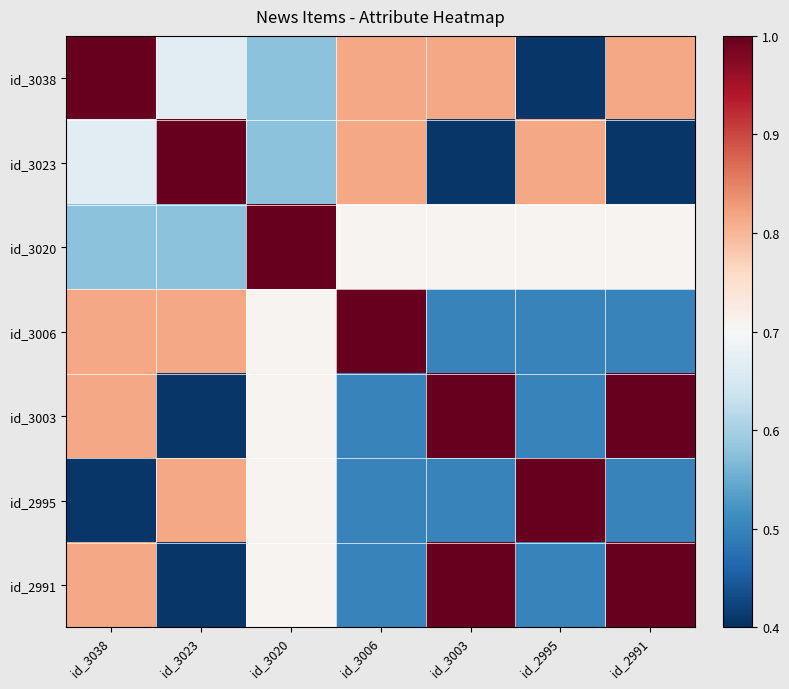

What is the spread (max minus min) of values at id_3023?

0.6